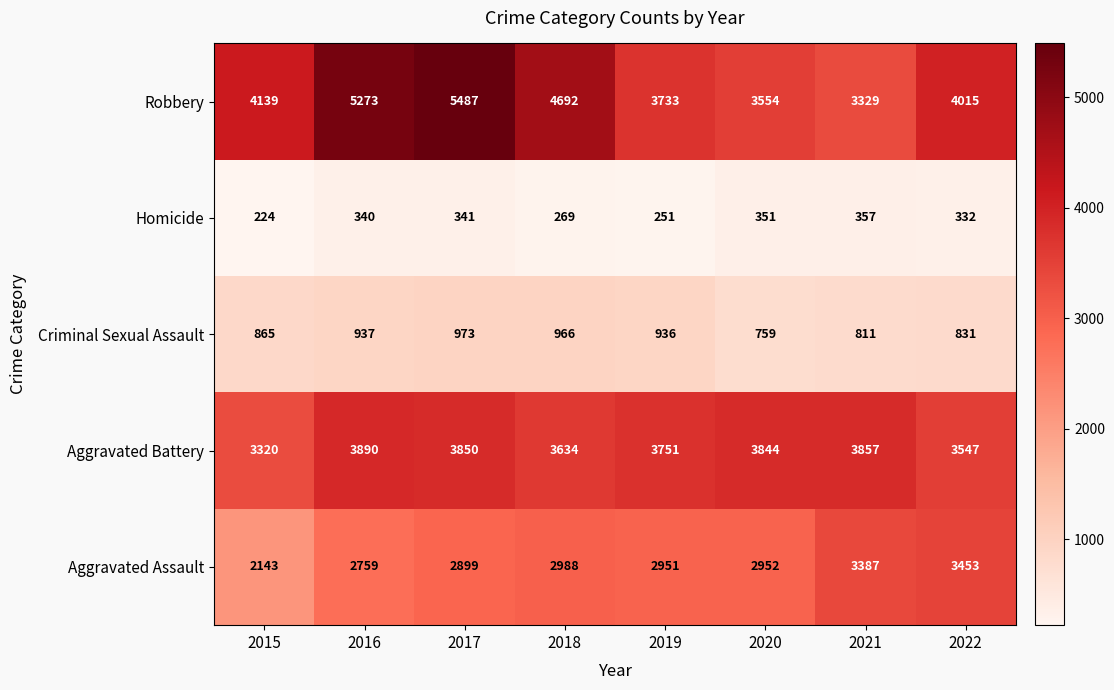

What is the difference between the Criminal Sexual Assault values at 2022 and 2019?

105